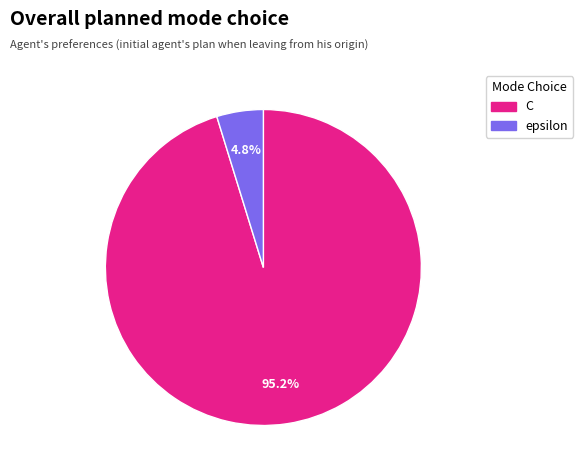

Count the number of slices in the pie.

2